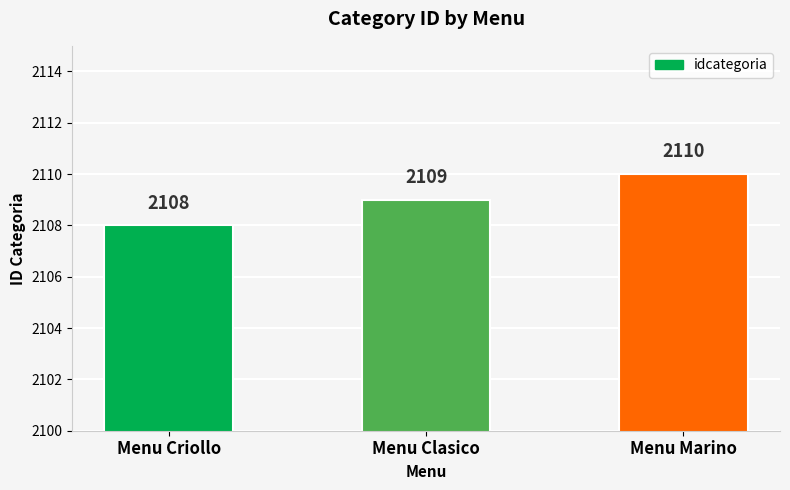

Does the chart contain any negative values?

No